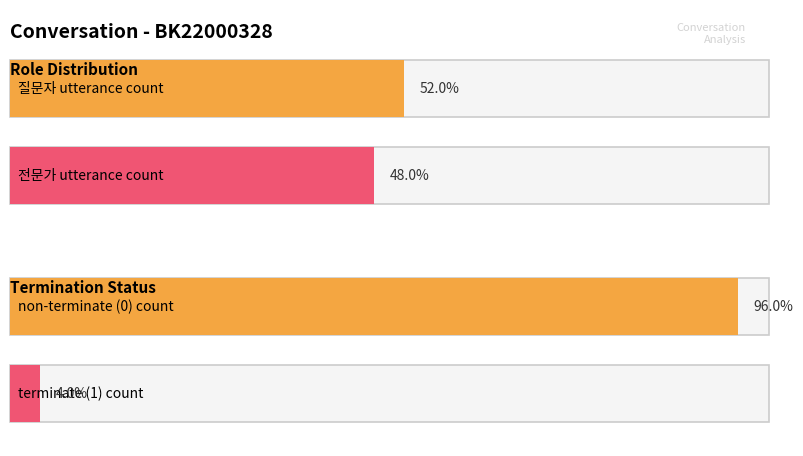

What is the difference between the highest and lowest values at 1?

1